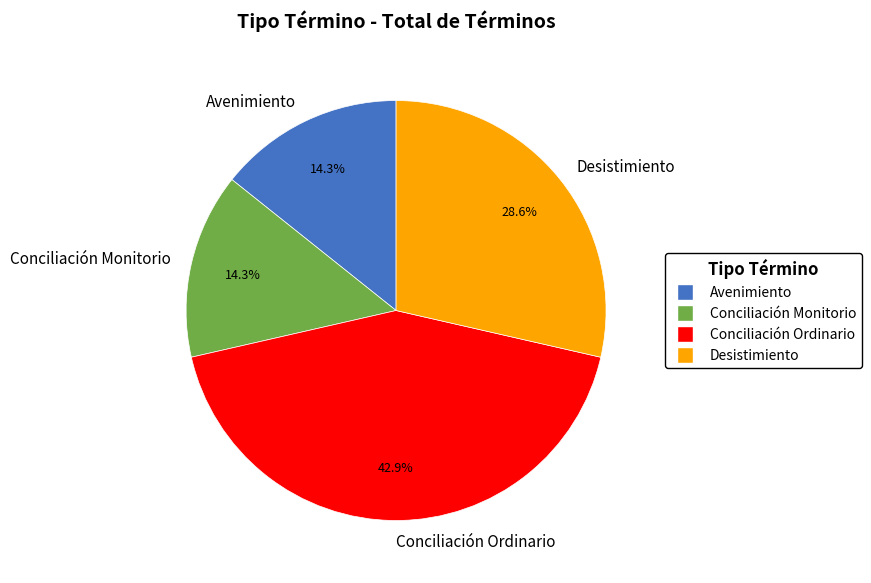

Count the number of slices in the pie.

4